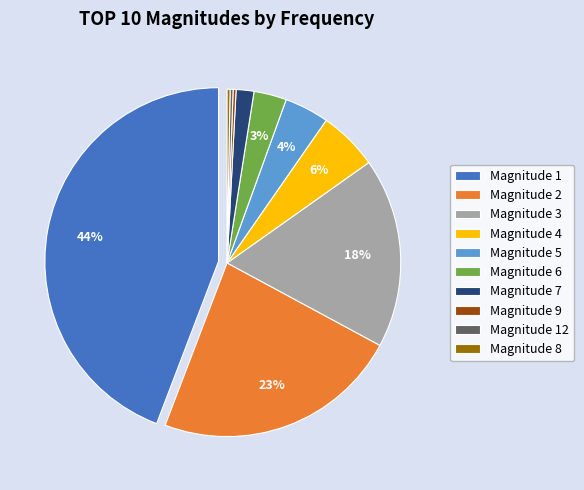

Does any single category account for the majority?

No